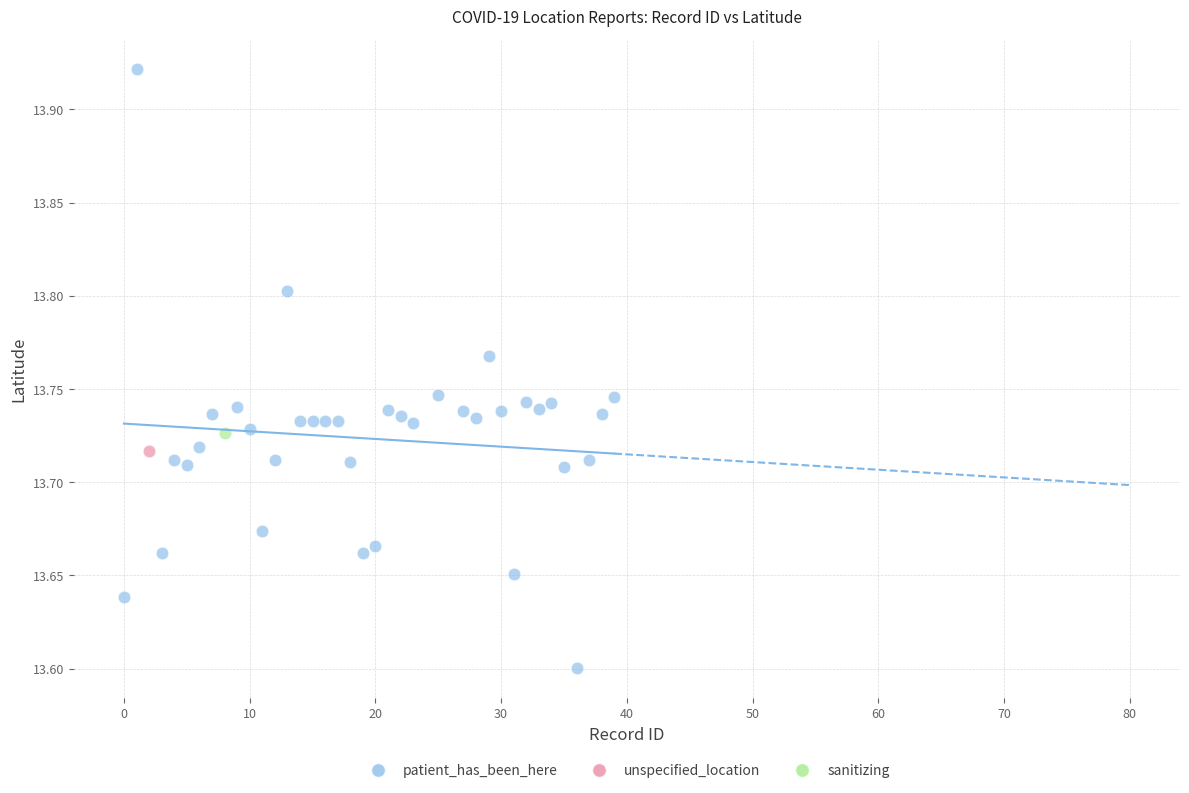

What are all the series names shown in the legend?

patient_has_been_here, unspecified_location, sanitizing